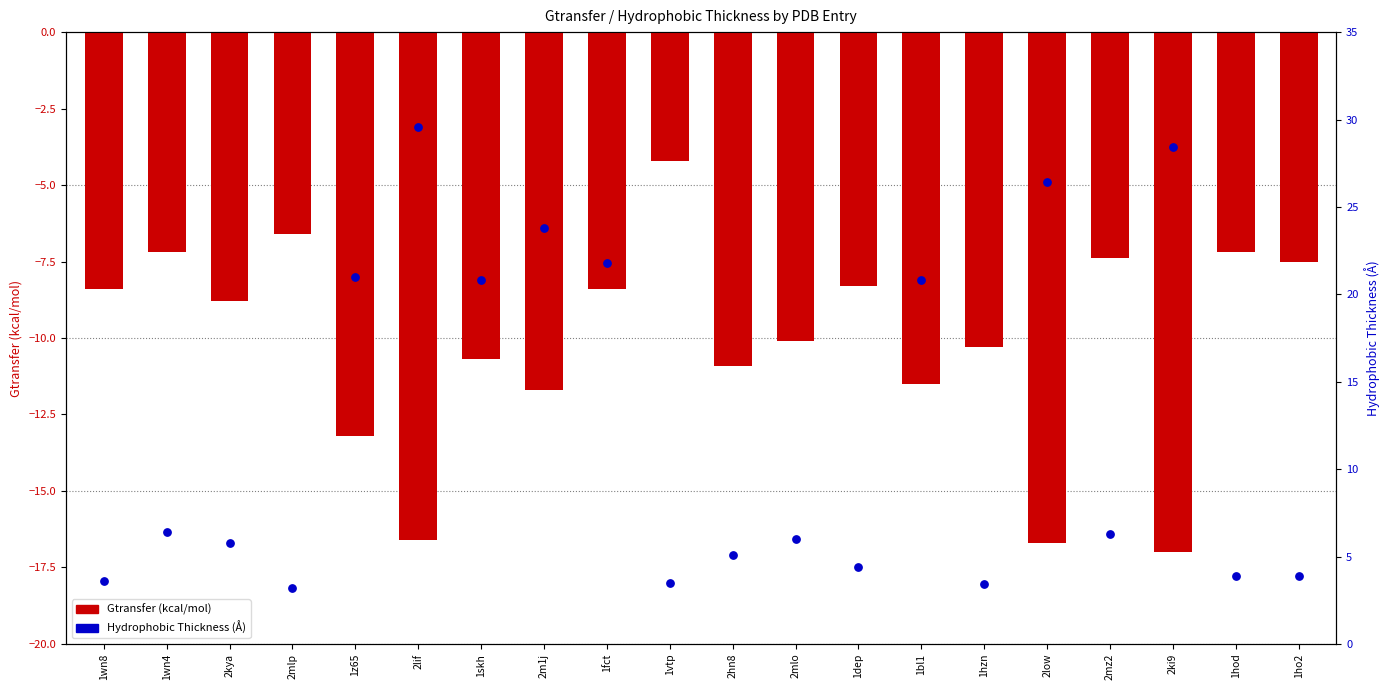

Which series has the largest total across all categories?

Hydrophobic Thickness (Å)